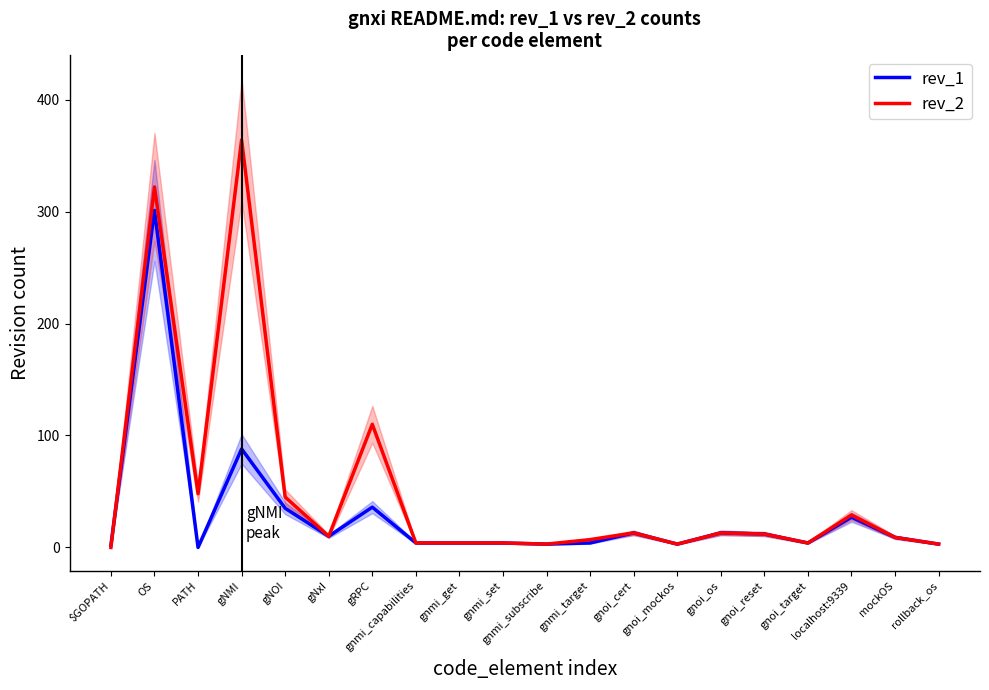

Where is the first local maximum for rev_2?

OS